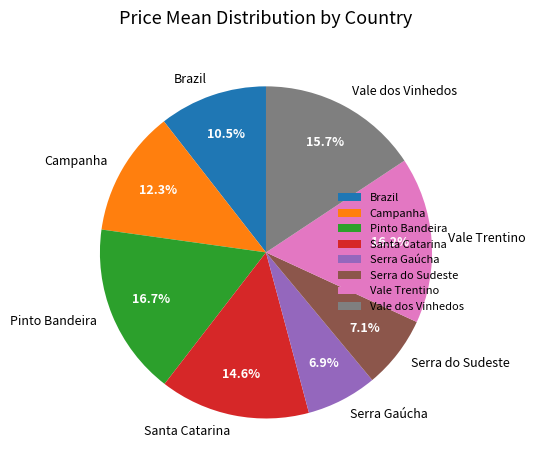

What portion of the pie excludes Vale dos Vinhedos?

84.3%